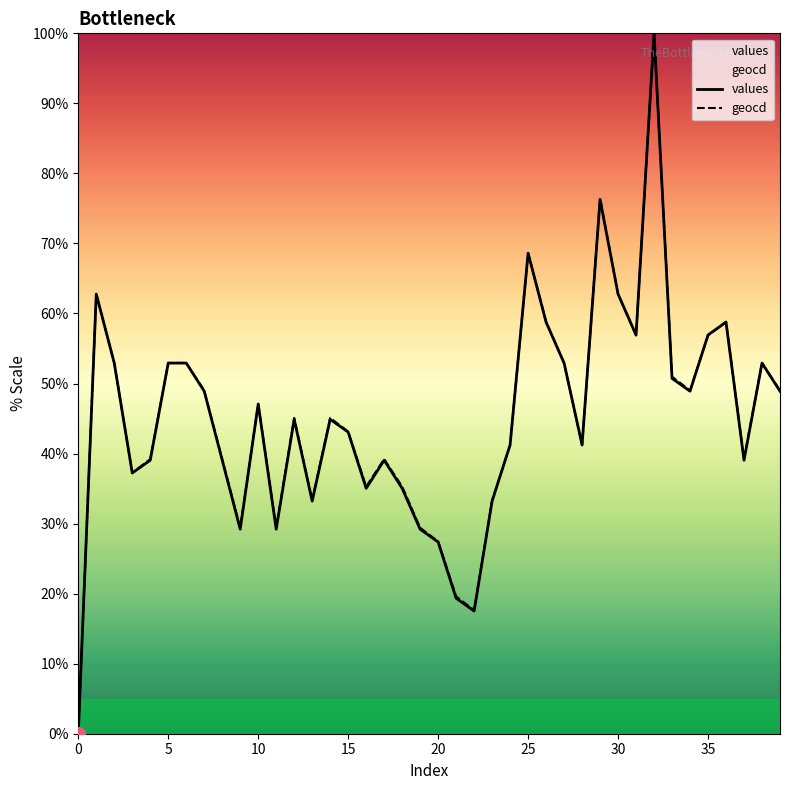

How many lines are shown in the chart?

2